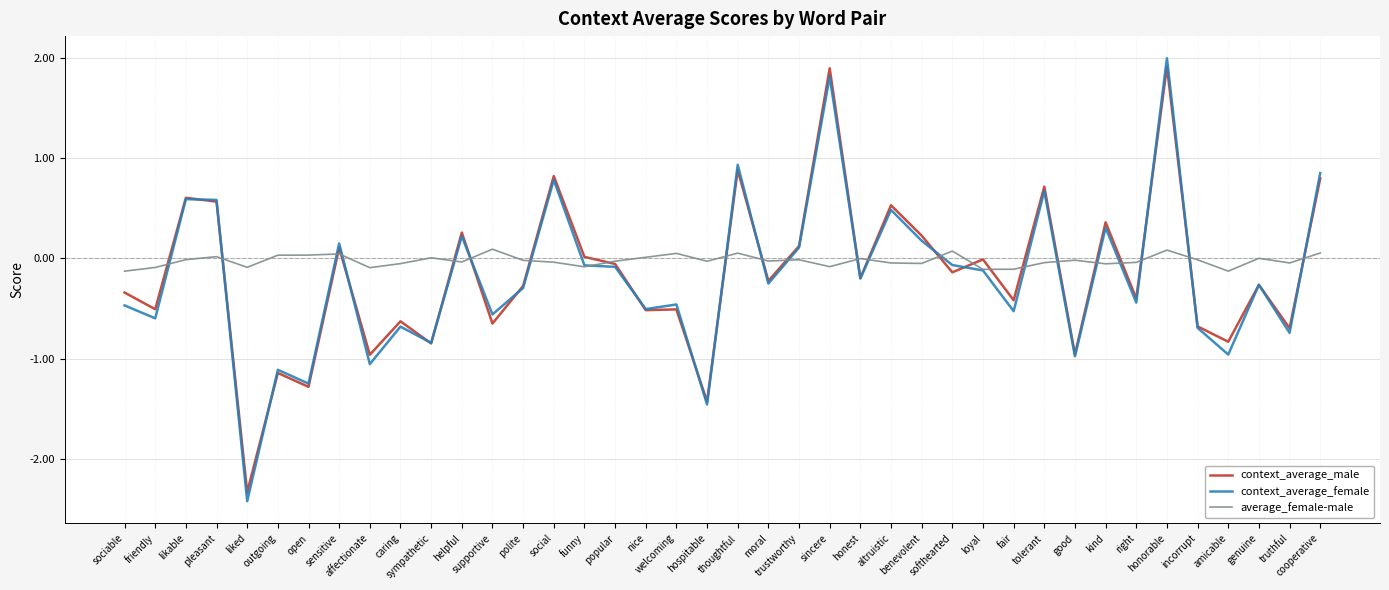

Which series has the largest range (max minus min)?

context_average_female